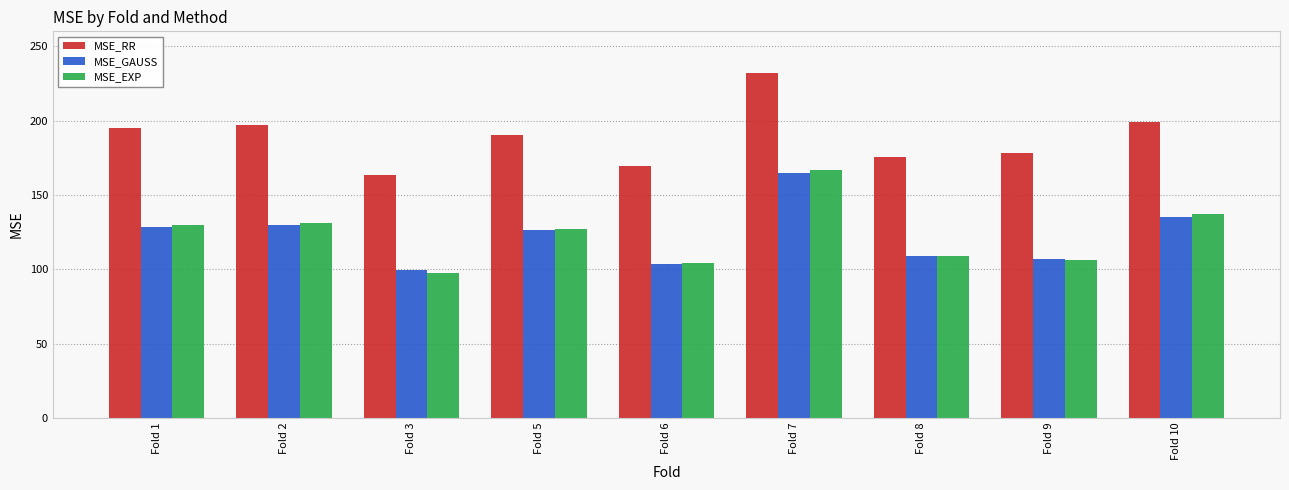

How many bars are there in total?

27